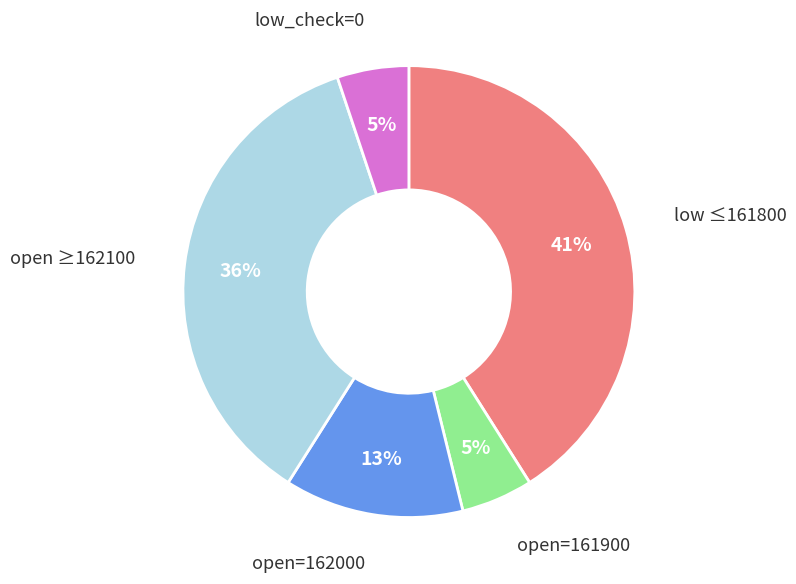

To the nearest percent, what is the average slice percentage?

20%